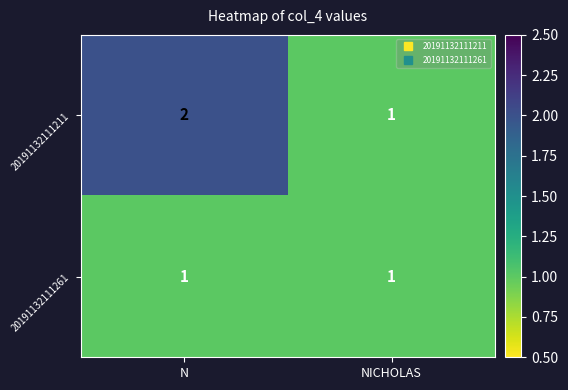

At which category is the sum across all series the highest?

N